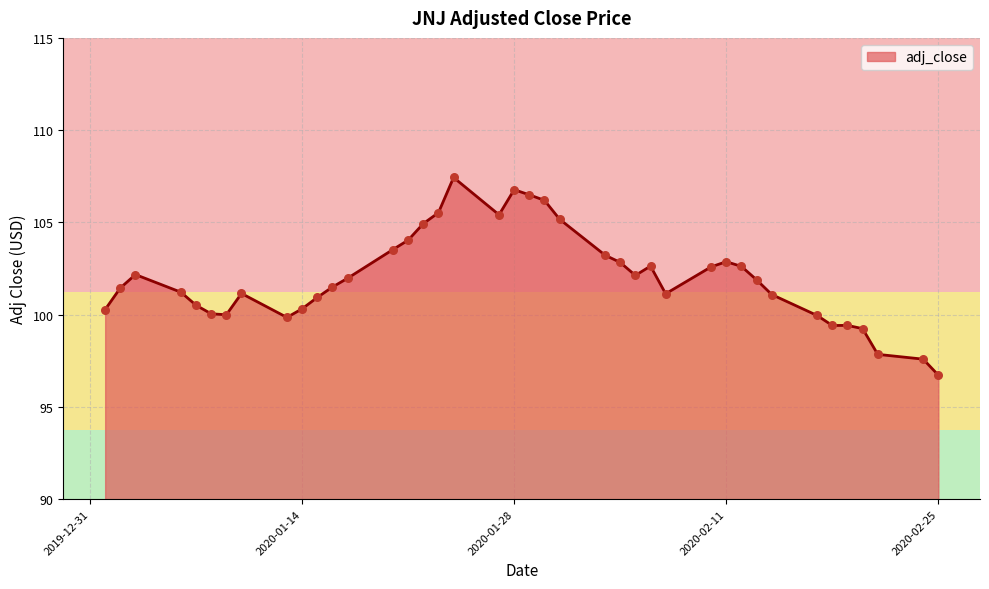

What is the minimum value shown in the chart?

96.7